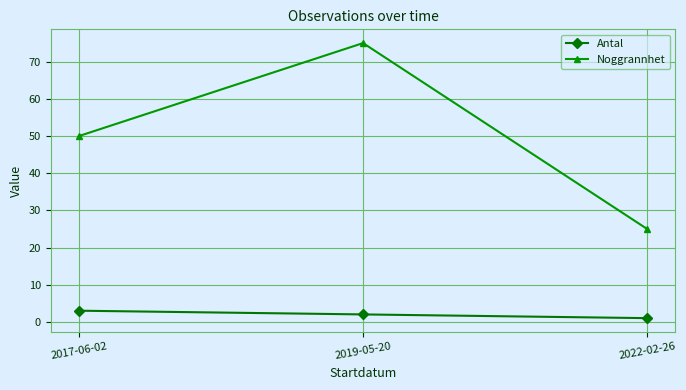

What is the difference between the maximum and minimum values in the Antal series?

2